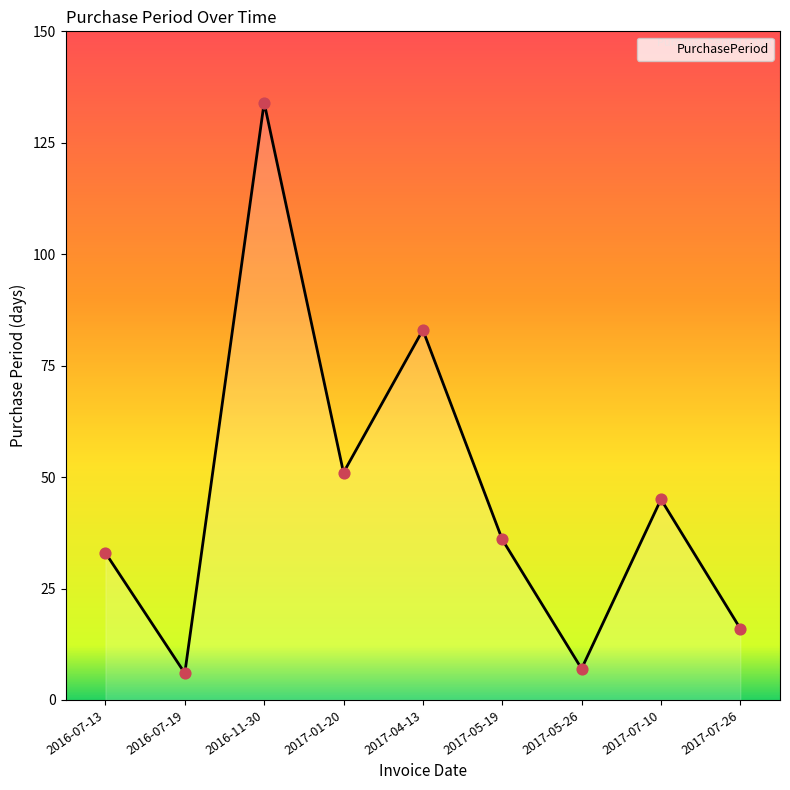

What is the ratio of the value at 2016-07-13 to the value at 2017-01-20?

0.6